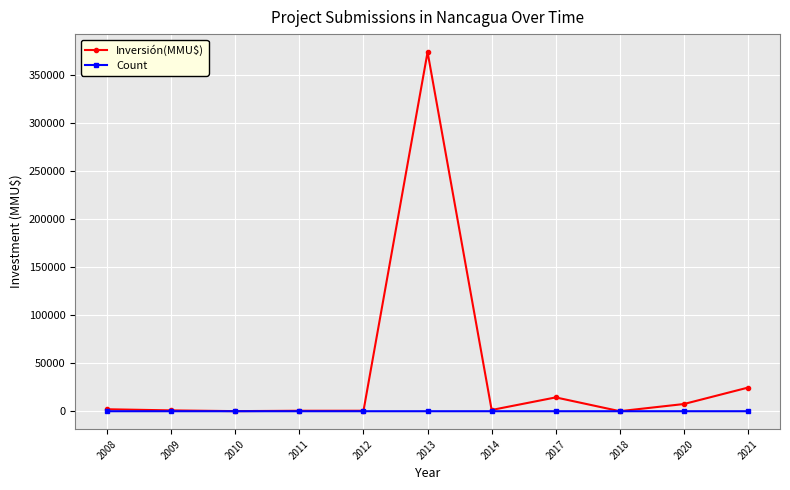

True or false: Inversión(MMU$) has more than 0 interior local peaks.

True